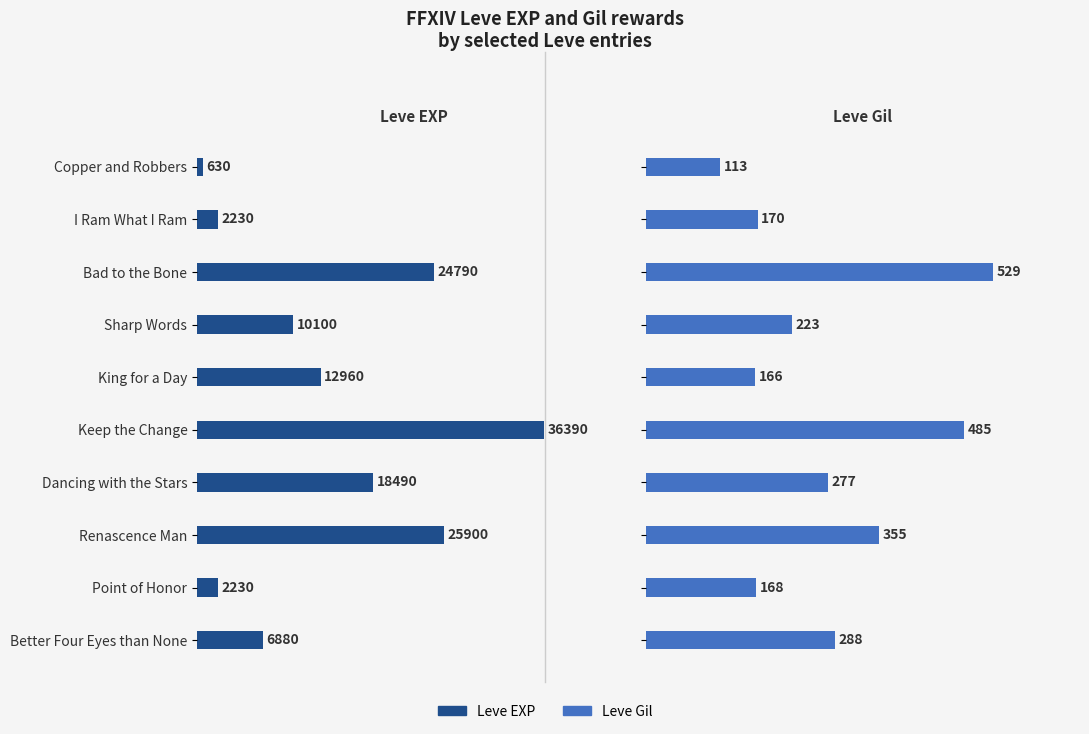

Rank the series by their maximum value, from highest to lowest.

Leve EXP, Leve Gil